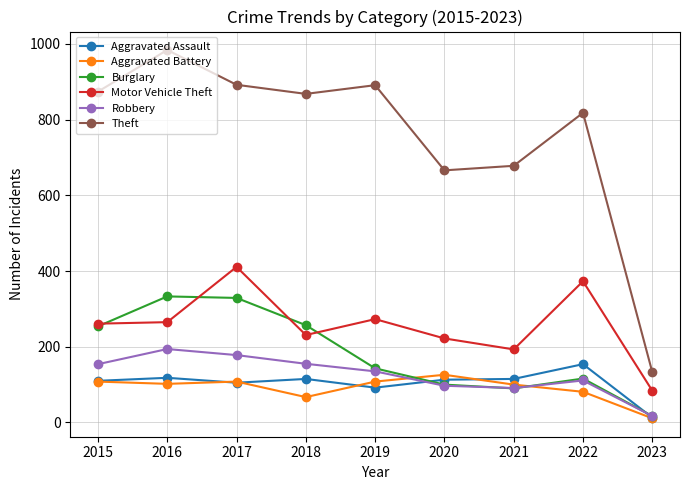

What is the difference between the second highest and minimum values in the Robbery series?

161